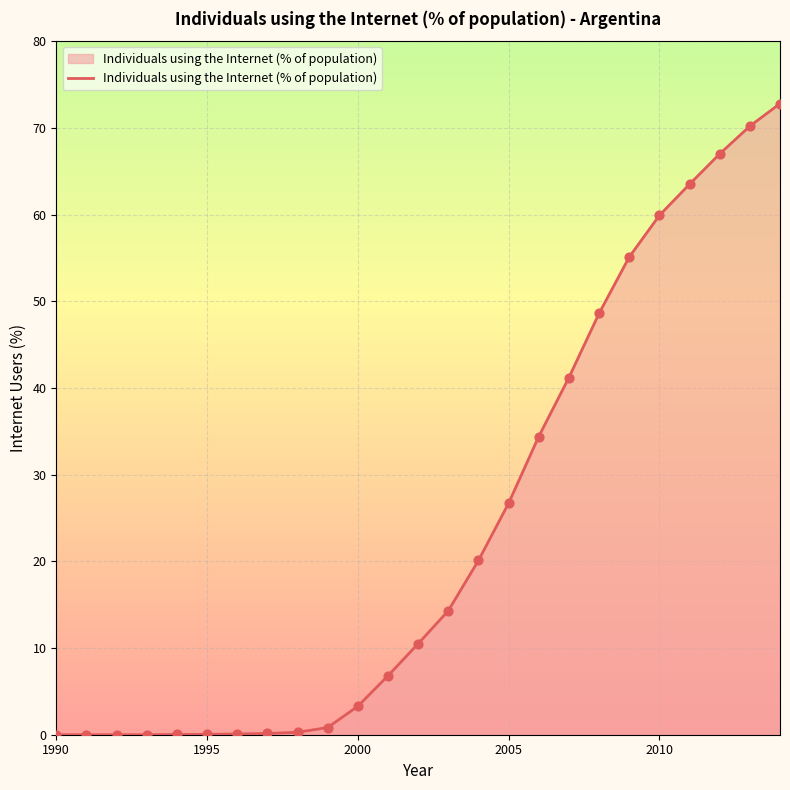

What is the difference between the maximum and minimum values?

72.8